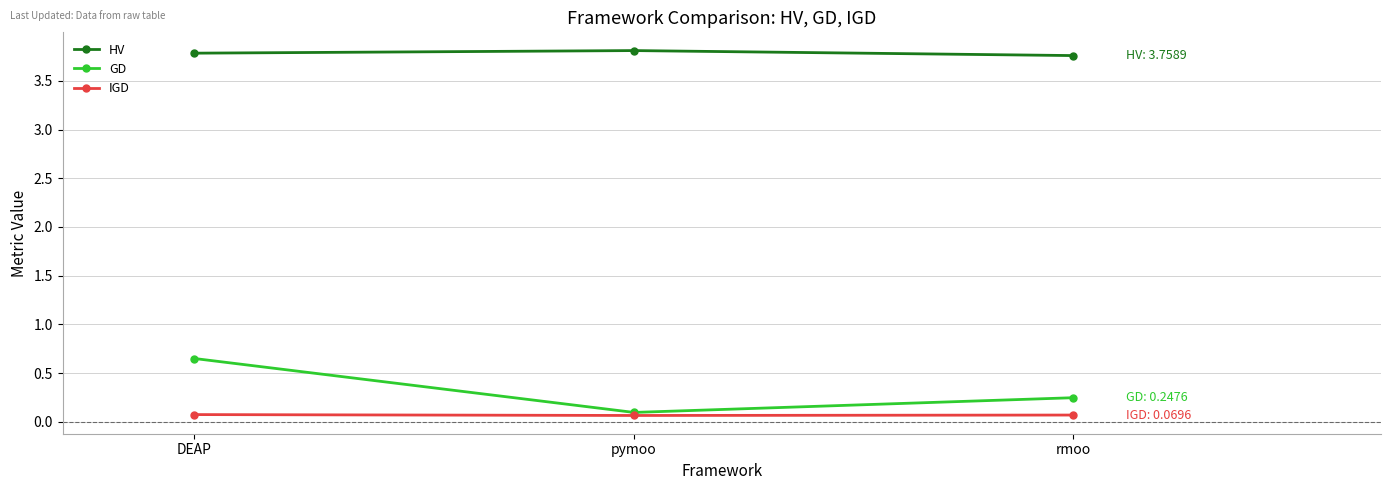

Rank the categories by GD value from highest to lowest.

DEAP, rmoo, pymoo